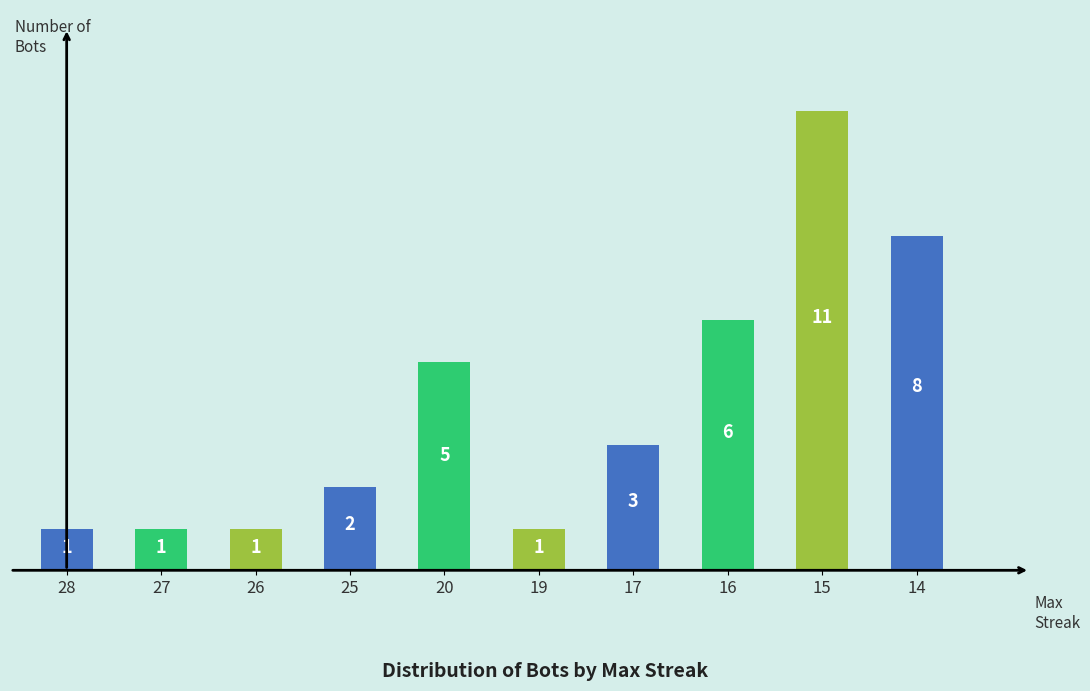

True or false: the data shows 1 at 28.

True